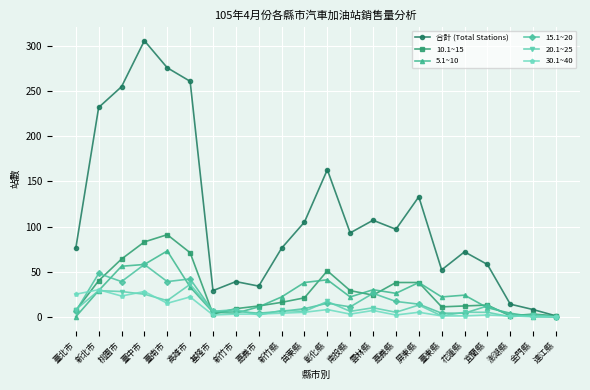

Between 臺南市 and 連江縣, which series saw the biggest shift?

合計 (Total Stations)